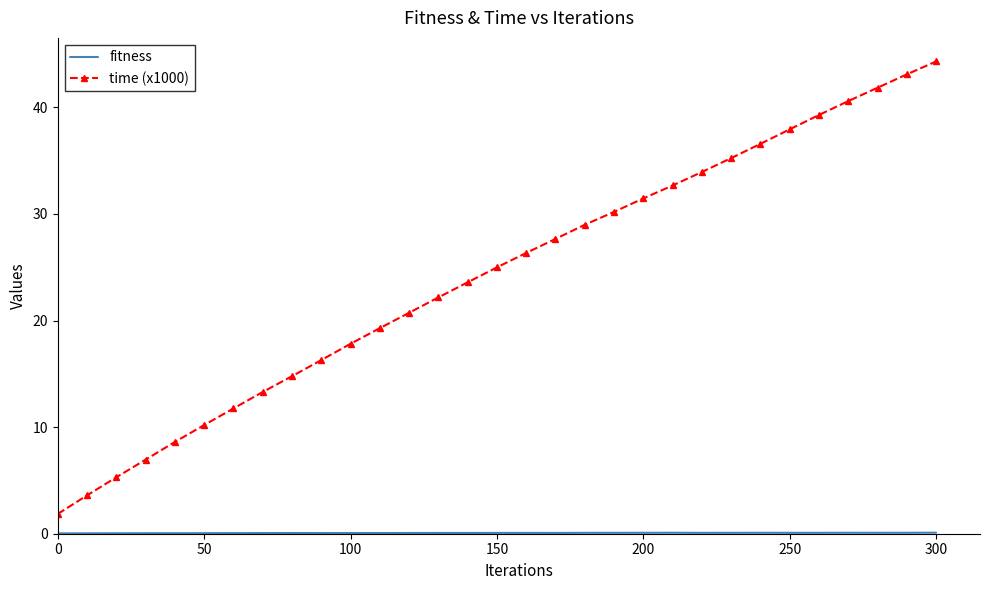

What is the minimum value for time (x1000)?

1.9